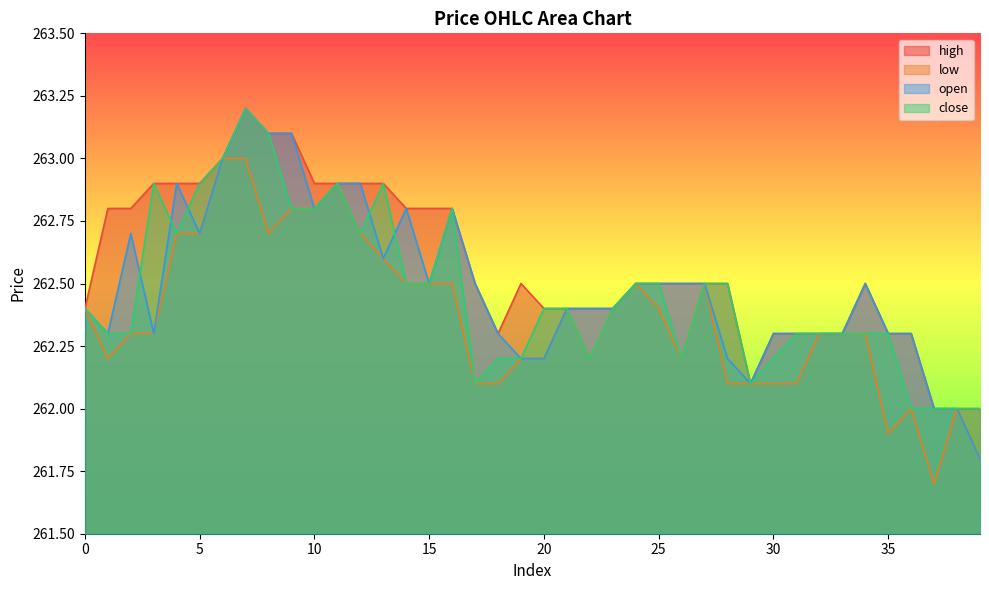

True or false: open and close intersect in this chart.

True